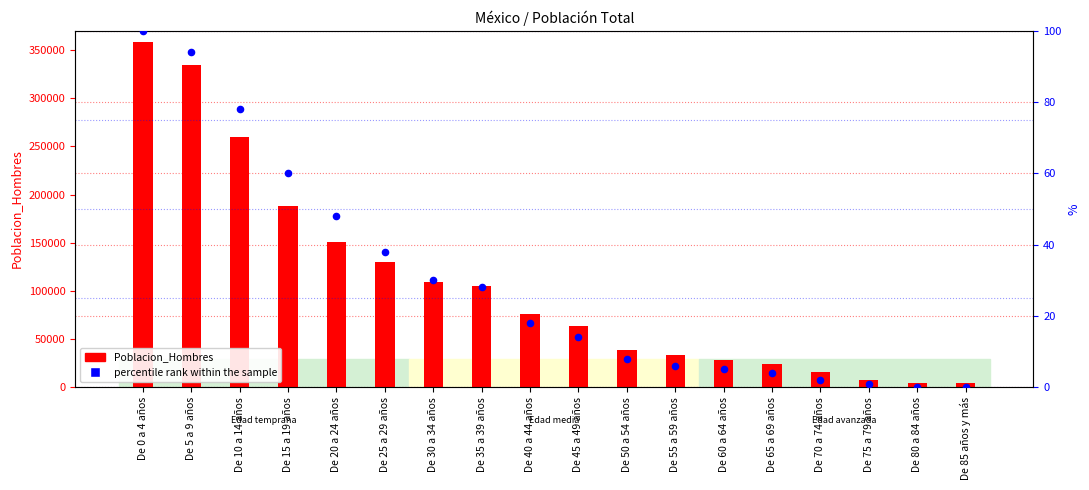

What is the total value across all series at De 35 a 39 años?

104681